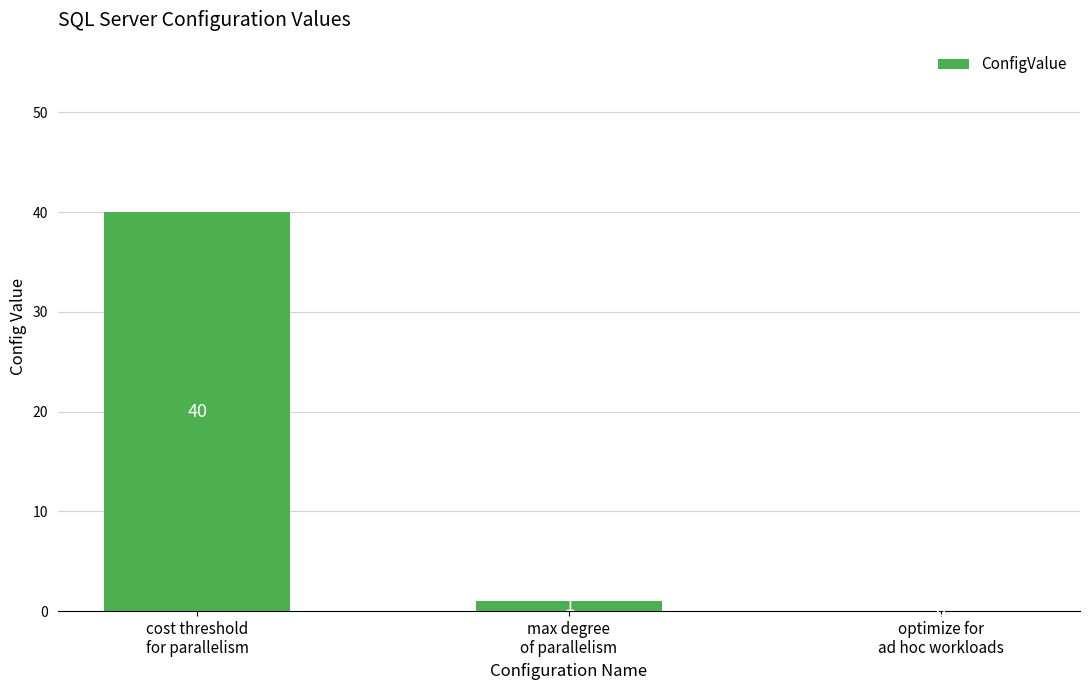

What is the greatest value displayed?

40